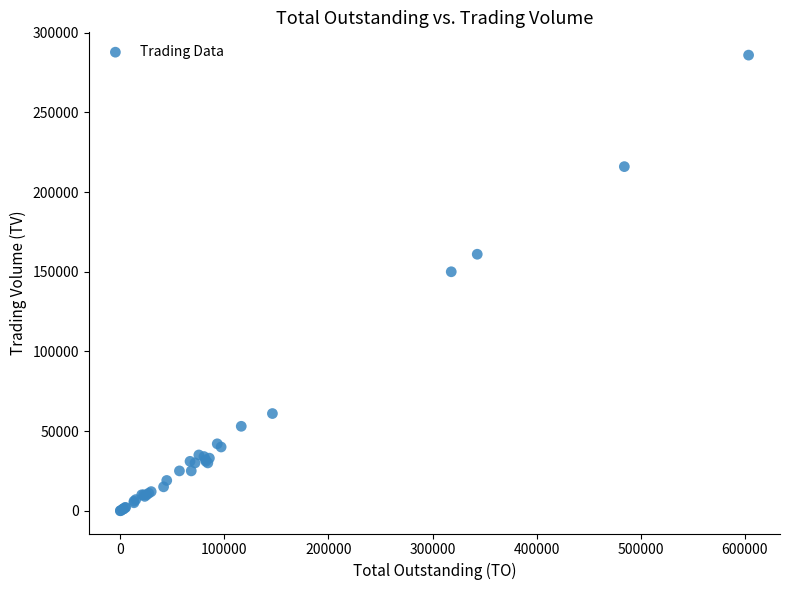

What Y value in the scatter plot is closest to 143000?

150000